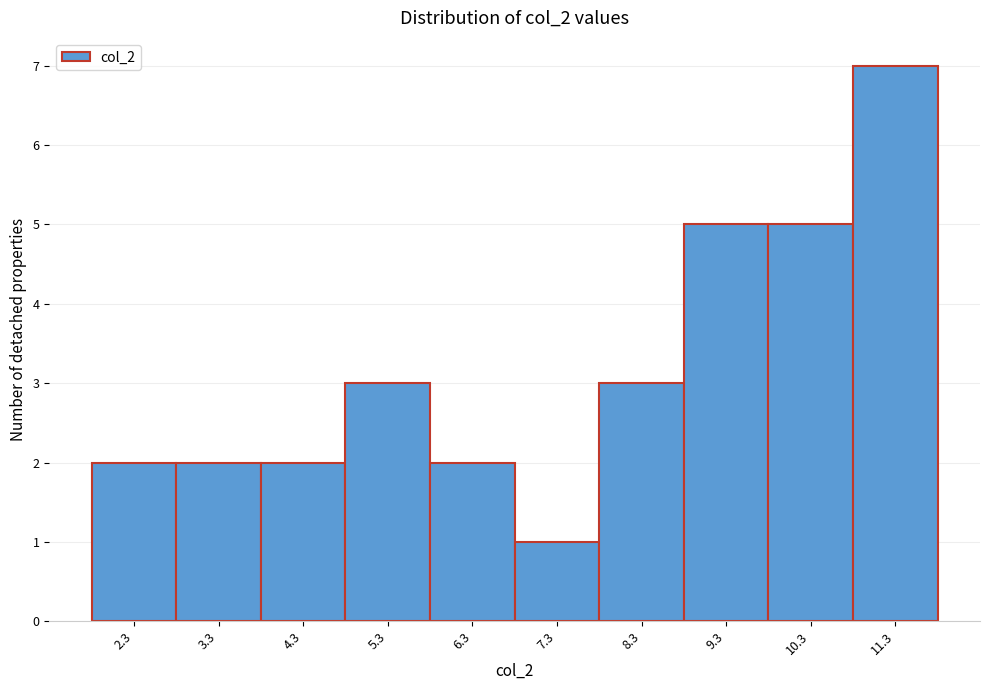

Reading left to right, transcribe all the data shown in this chart.

2.3=2	3.3=2	4.3=2	5.3=3	6.3=2	7.3=1	8.3=3	9.3=5	10.3=5	11.3=7